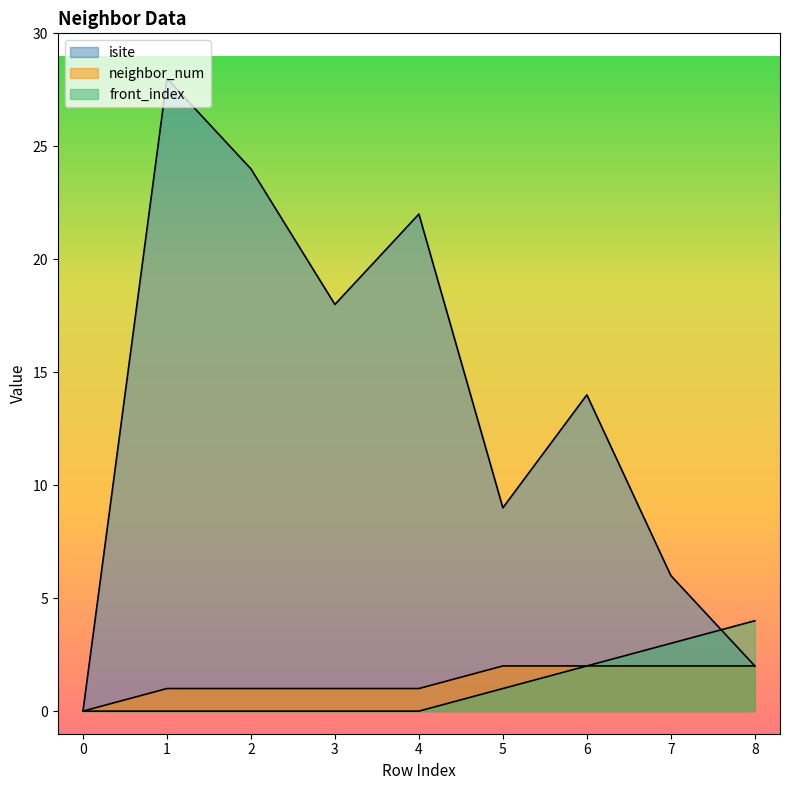

True or false: neighbor_num has more than 2 points higher than both neighbors.

False